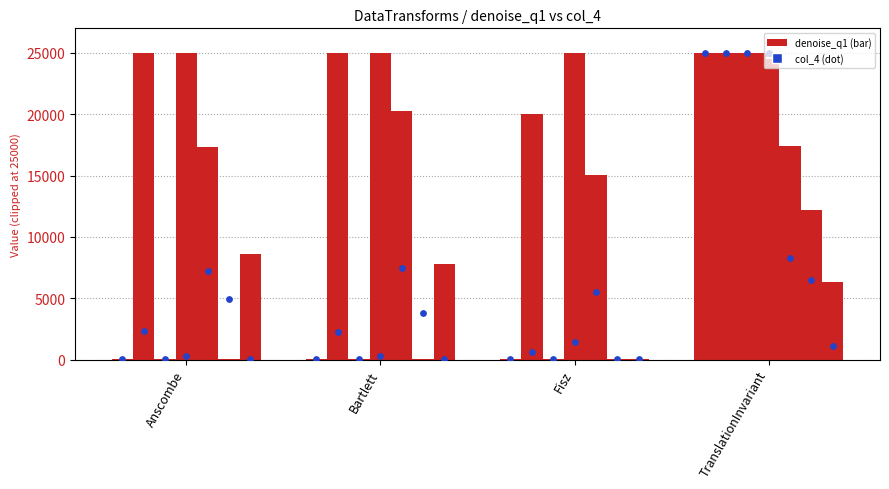

Which series has the largest Y range (max minus min)?

DS1_denoise_q1